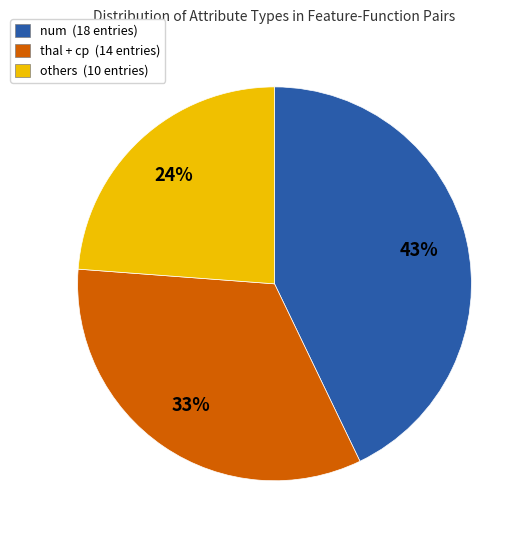

To the nearest percent, what is the average slice percentage?

33%